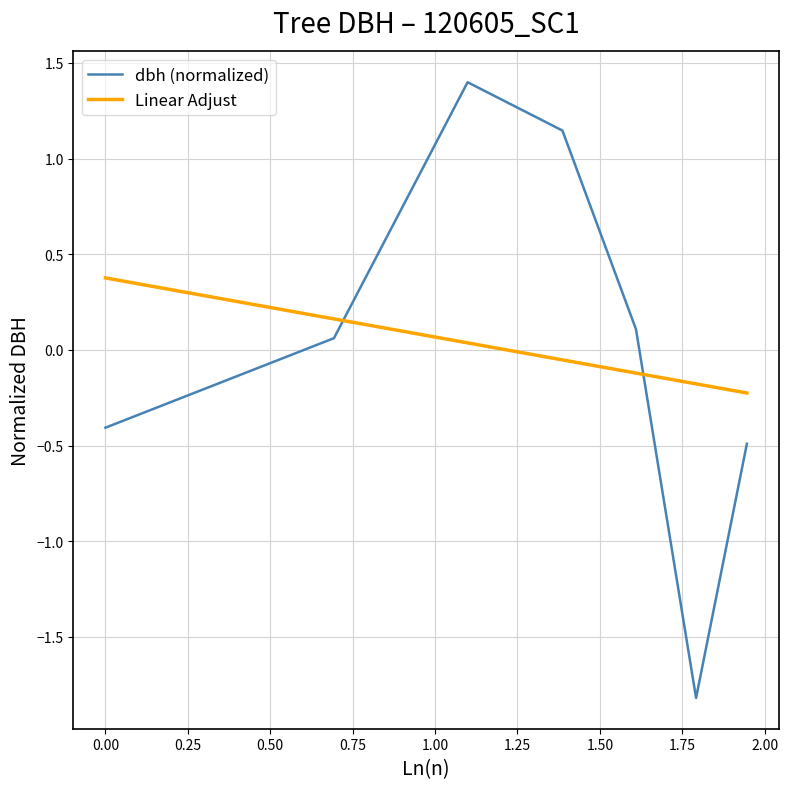

List the series in order of their peak value, highest first.

dbh (normalized), Linear Adjust